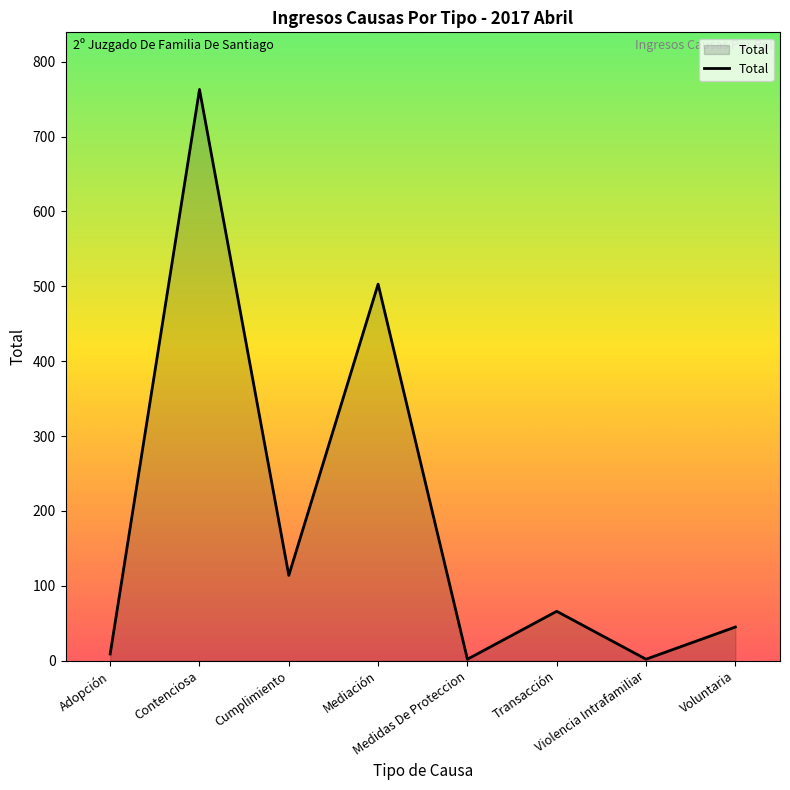

Reading left to right, transcribe all the data shown in this chart.

Adopción=9	Contenciosa=763	Cumplimiento=114	Mediación=503	Medidas De Proteccion=2	Transacción=66	Violencia Intrafamiliar=2	Voluntaria=45